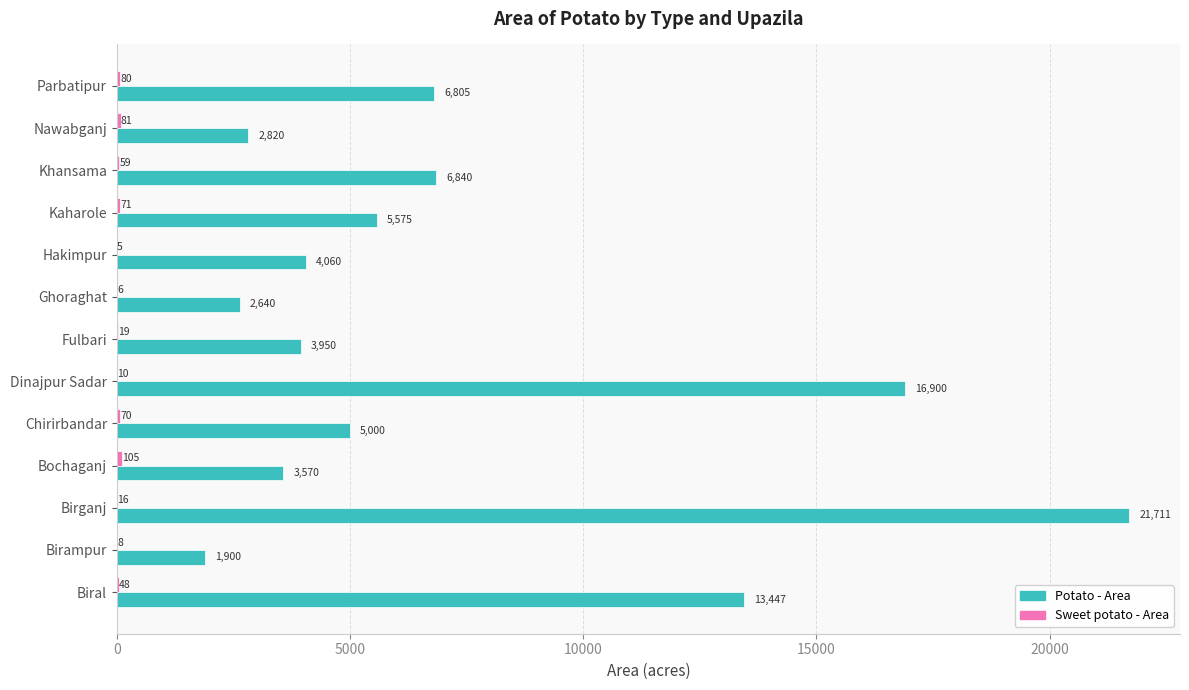

The value of Potato - Area at Parbatipur is 9792. True or false?

False